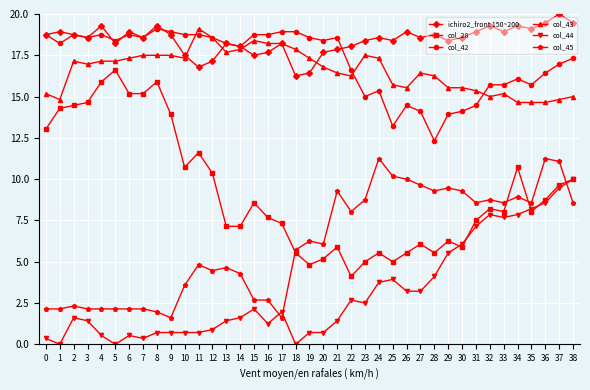

Which series has the largest range (max minus min)?

col_28